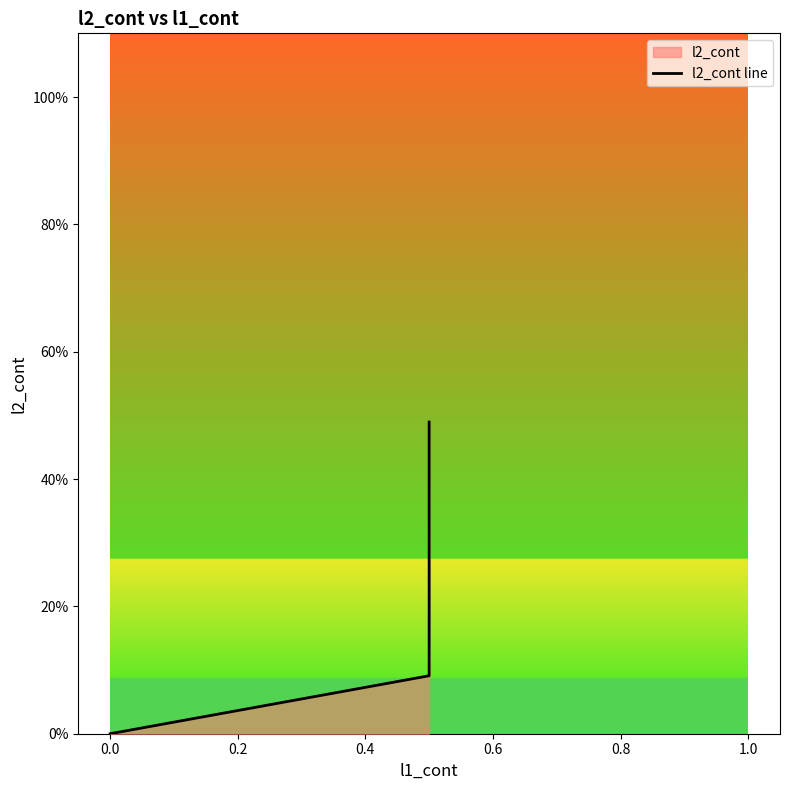

How many lines are shown in the chart?

1